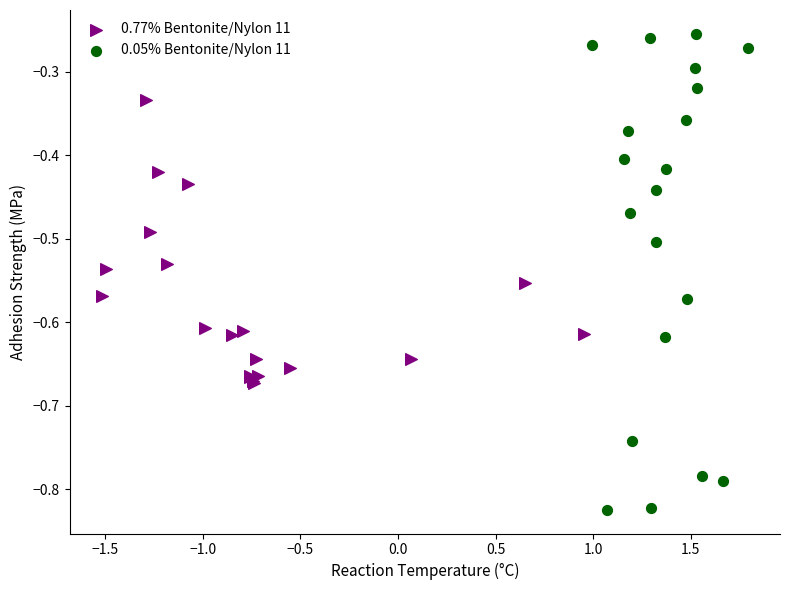

Which series contains the highest Y value?

0.05% Bentonite/Nylon 11